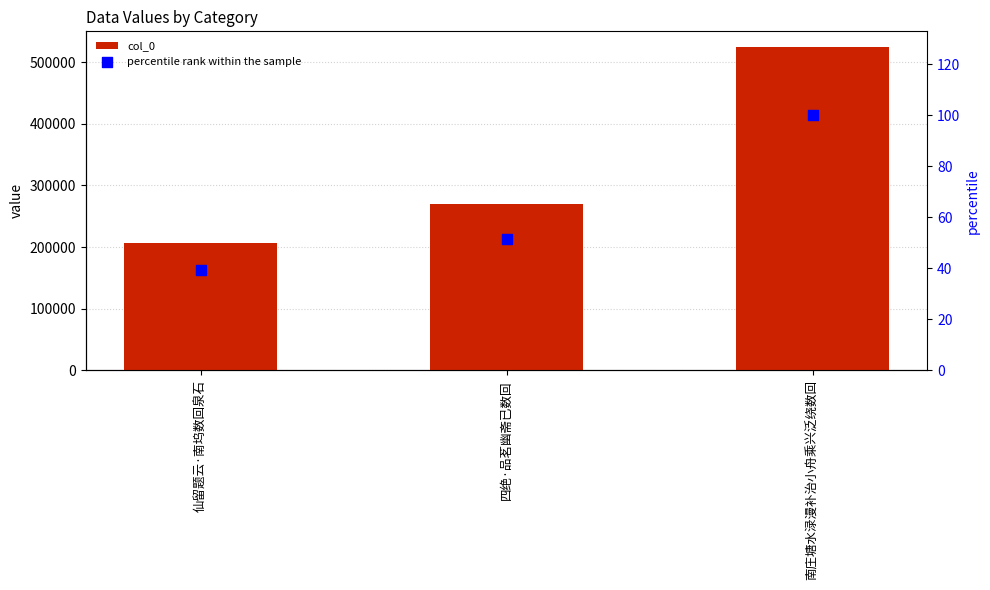

Is the value of col_0 at 南庄塘水渌漫补治小舟乘兴泛绕数回 greater than the value of percentile rank within the sample at 南庄塘水渌漫补治小舟乘兴泛绕数回?

Yes